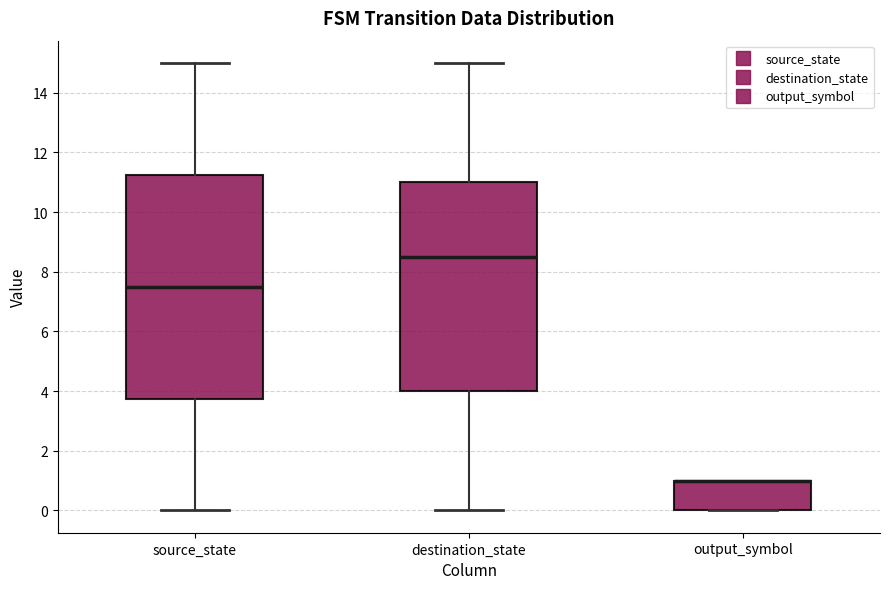

Reading left to right, read every box against the y-axis: the position of its median line, the range the box covers, and the ends of its whiskers. The values are not printed on the chart, so give them approximately, as read against the axis.

source_state: median 7.6, box 3.8 to 11.2, whiskers 0.0 to 15.0
destination_state: median 8.6, box 4.0 to 11.0, whiskers 0.0 to 15.0
output_symbol: median 1.0 (drawn on the box's upper edge), box 0.0 to 1.0, whiskers 0.0 to 1.0